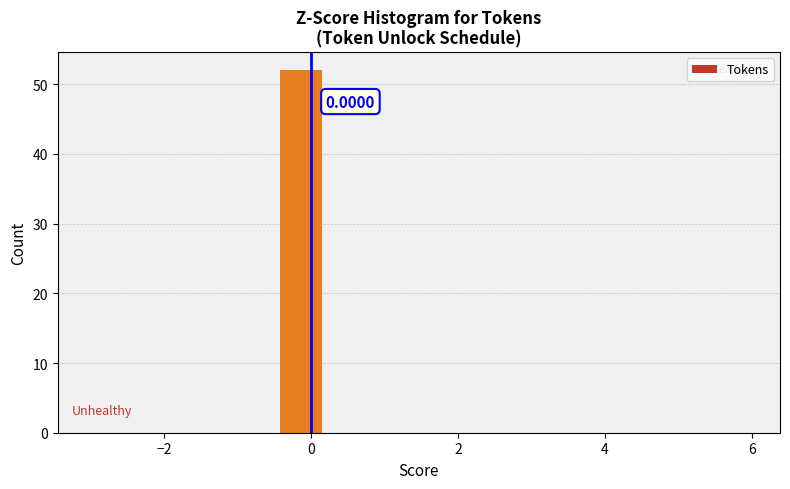

Read against the x-axis, roughly where is the centre of the tallest bar?

-0.2